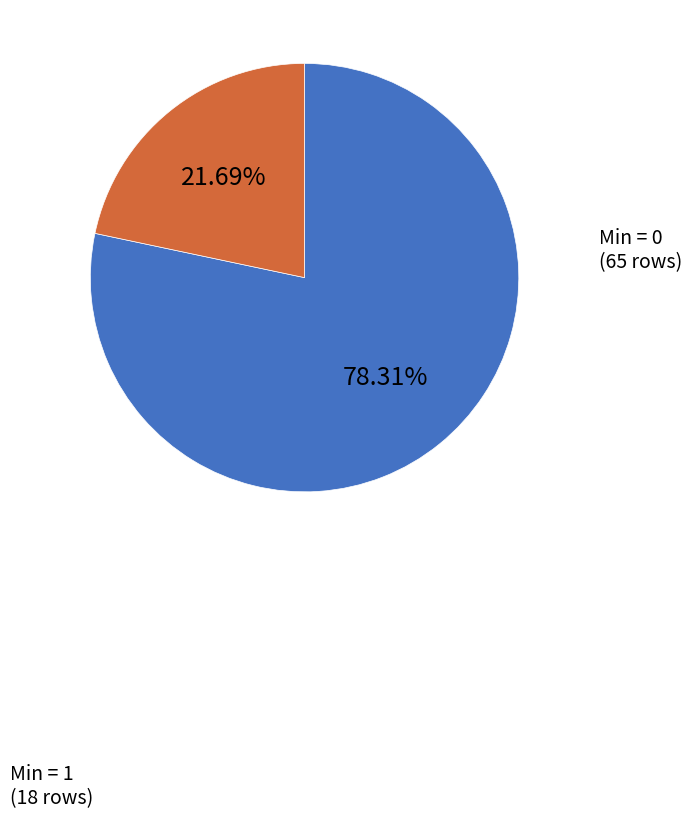

To the nearest percent, what is the average slice percentage?

50%